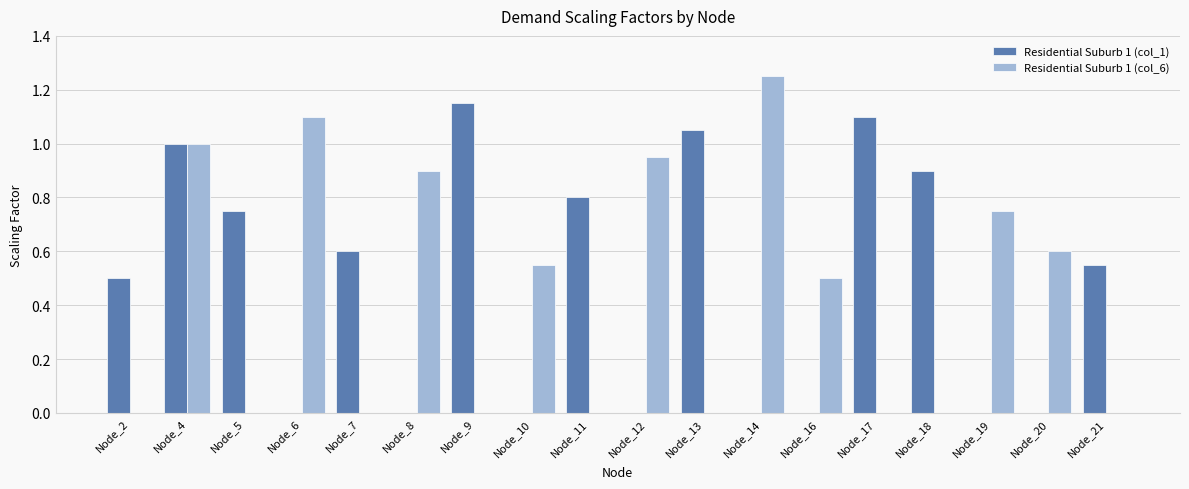

What are all the series names shown in the legend?

Residential Suburb 1 (col_1), Residential Suburb 1 (col_6)